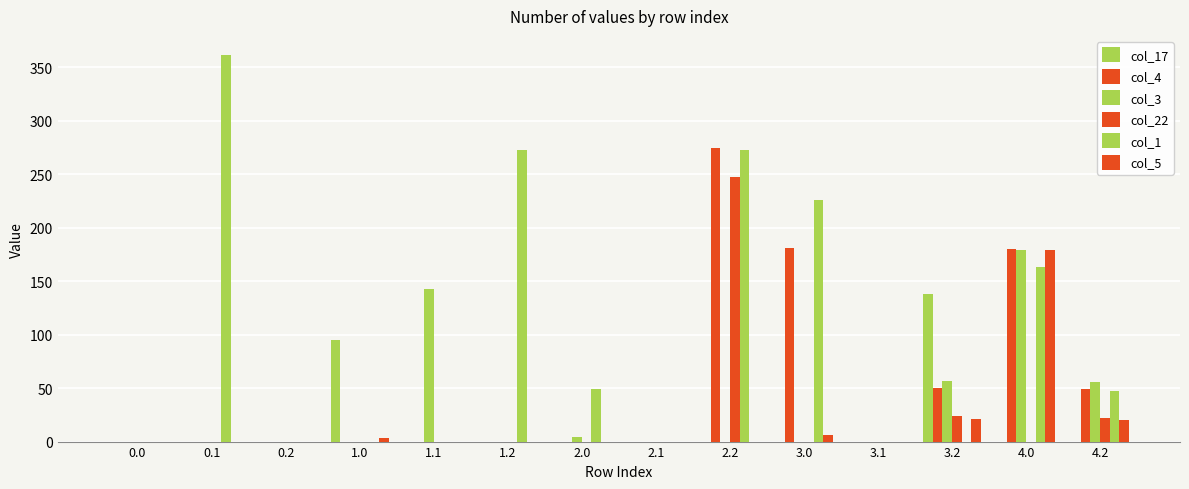

How many values in the col_1 series exceed 47?

7